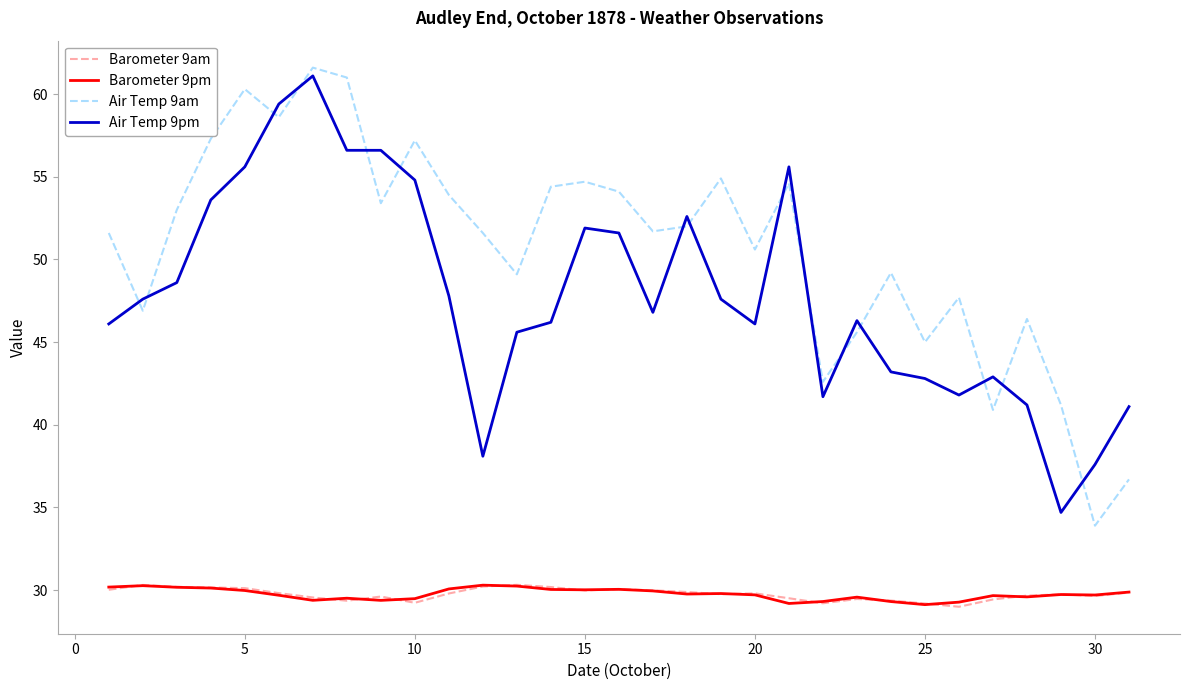

Which series has the largest total across all categories?

Air Temp 9am